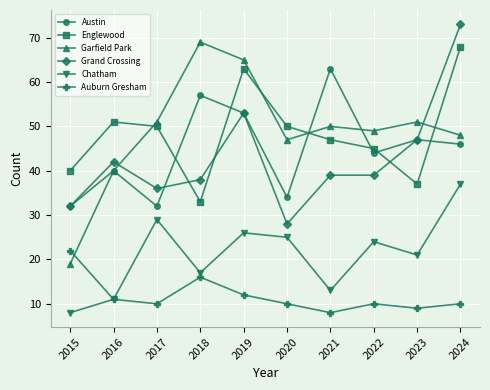

Read the Chatham value at 2021.

13